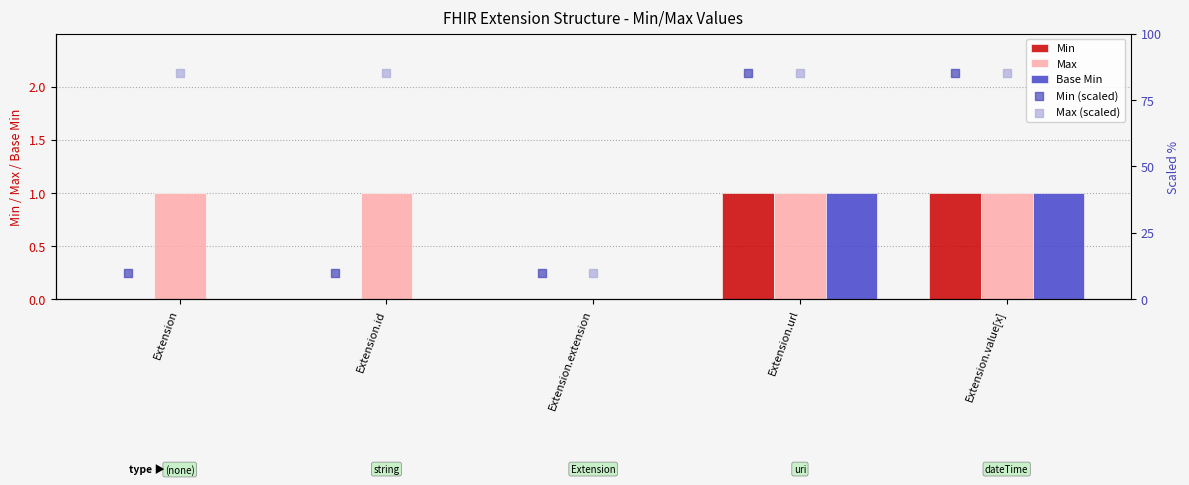

Which series has the widest spread of Y values?

Min (scaled)